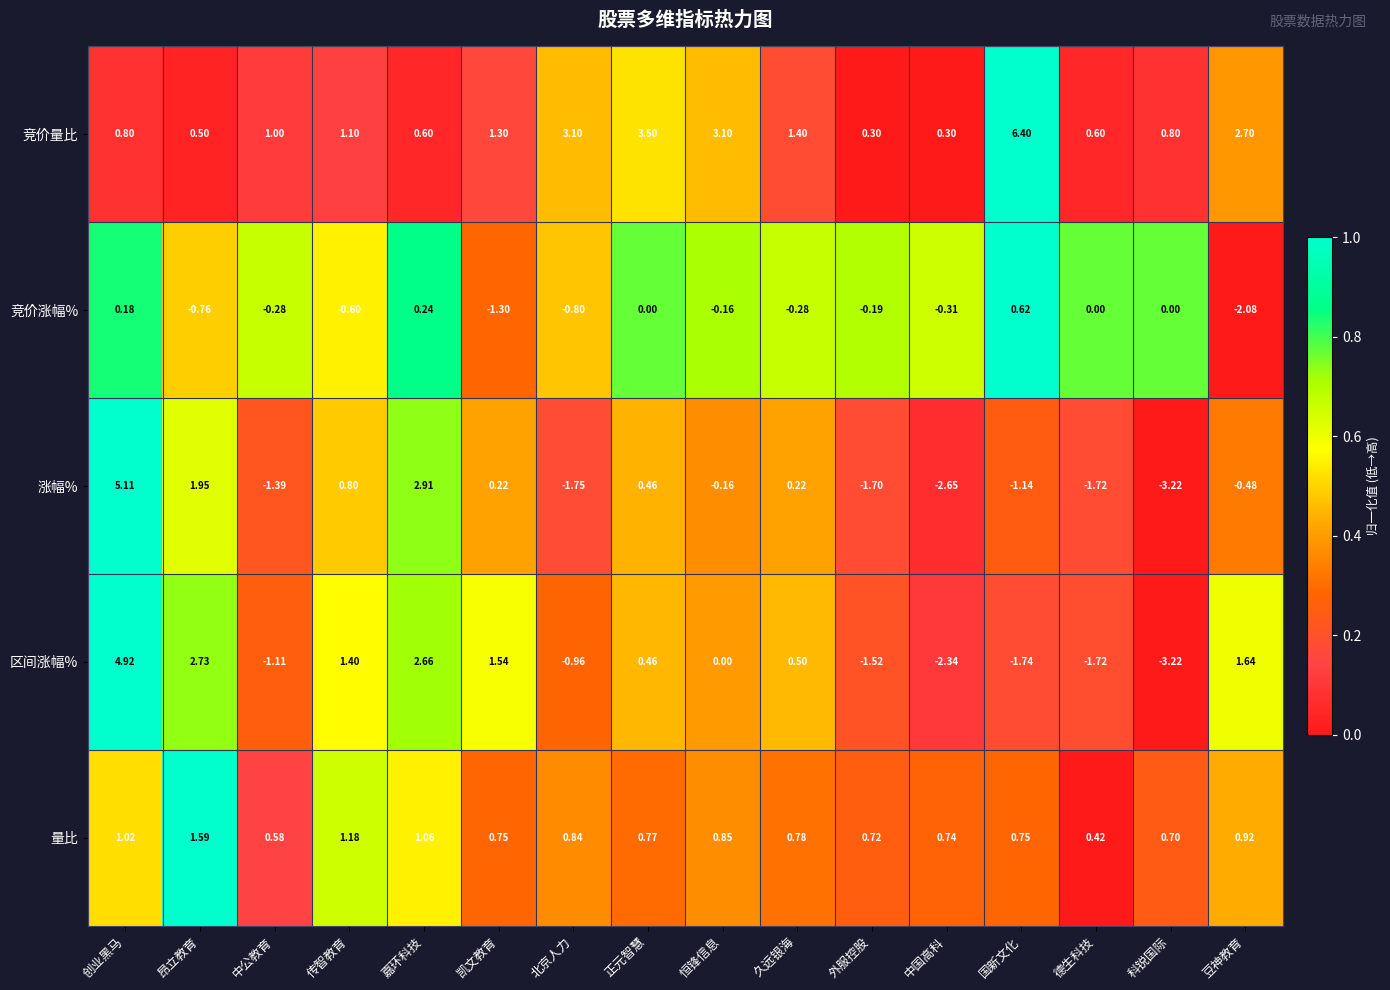

At which category does the chart reach its peak across all series?

国新文化